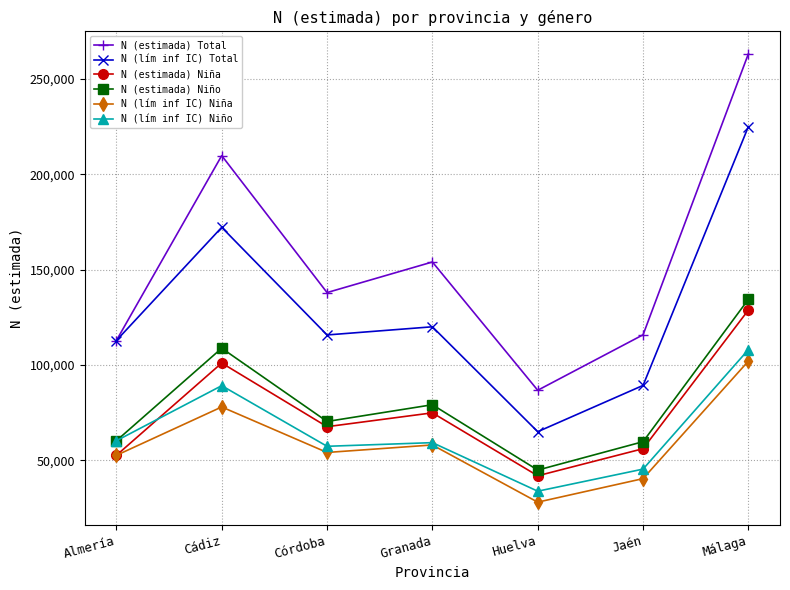

At which label does N (estimada) Total first exceed 137924?

Cádiz